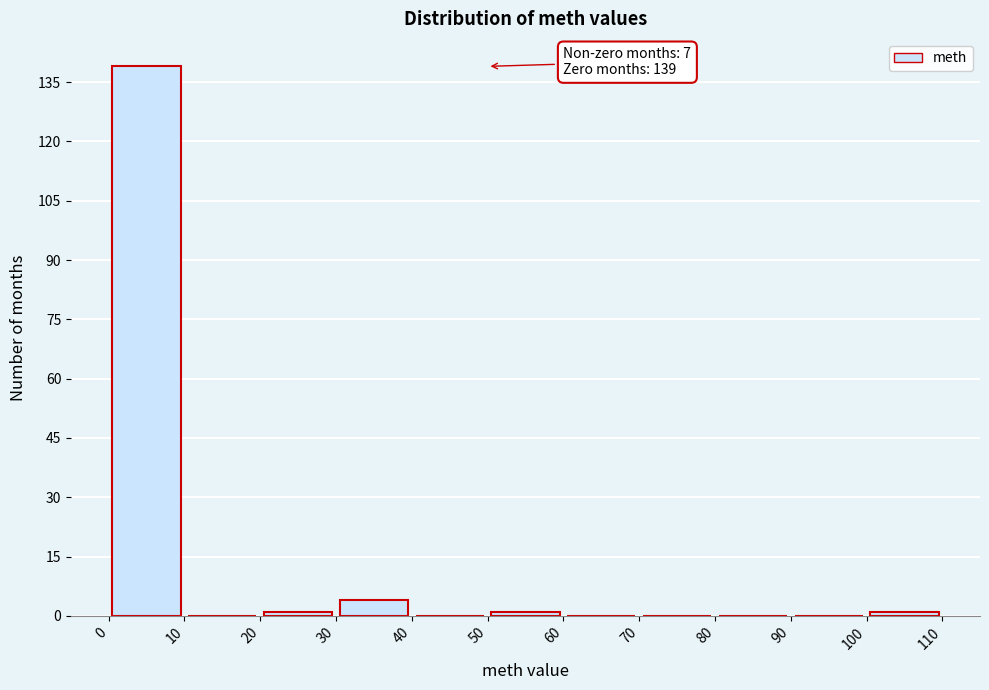

Which range on the x-axis has the tallest bar?

0 to 10